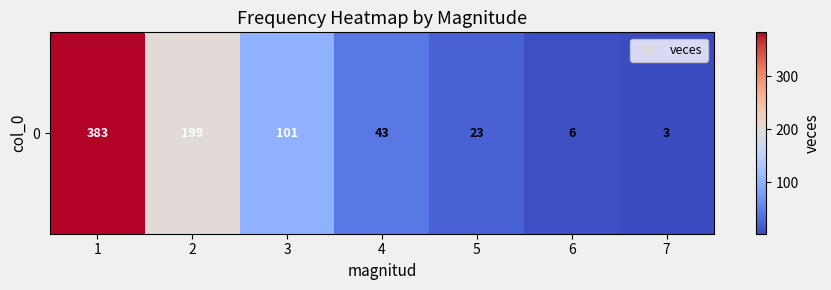

What is the difference between the maximum and minimum values?

380